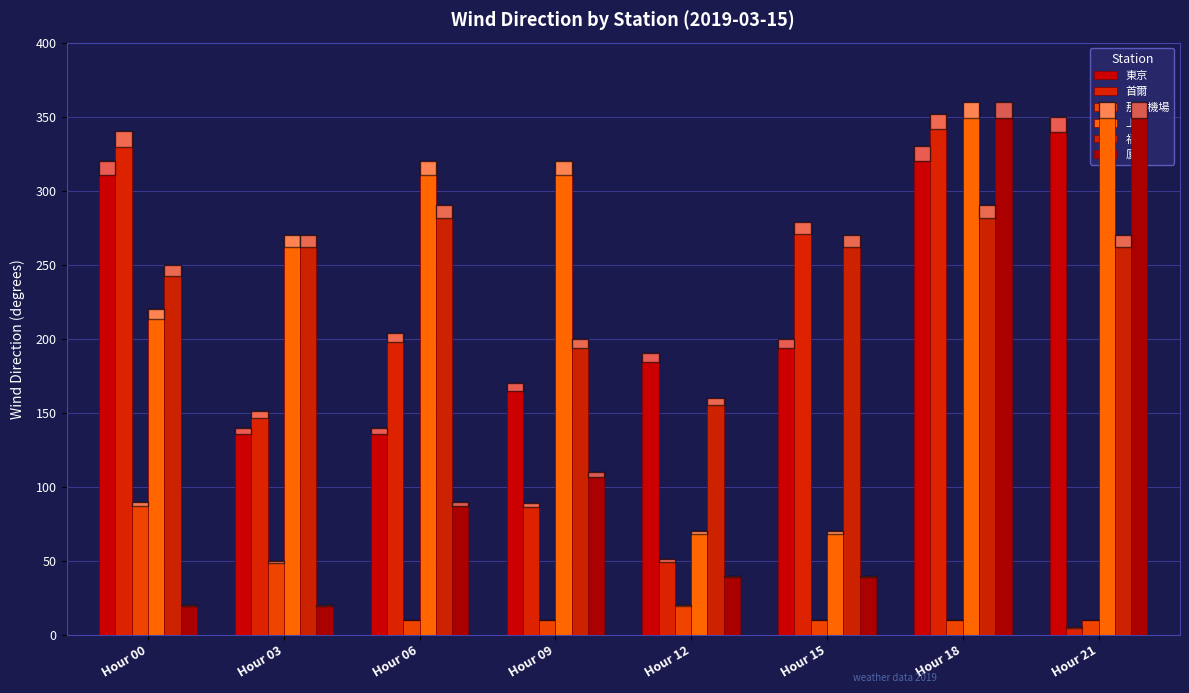

What is the highest value of the 廈門 series?

360